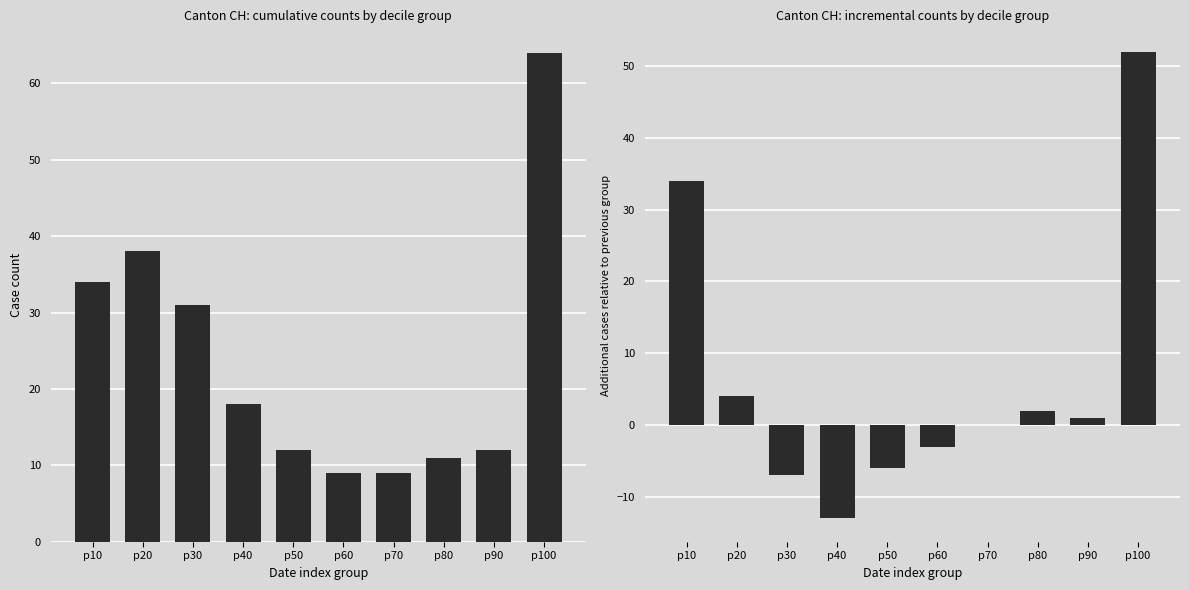

How many values in the CH_diff series exceed 1?

4